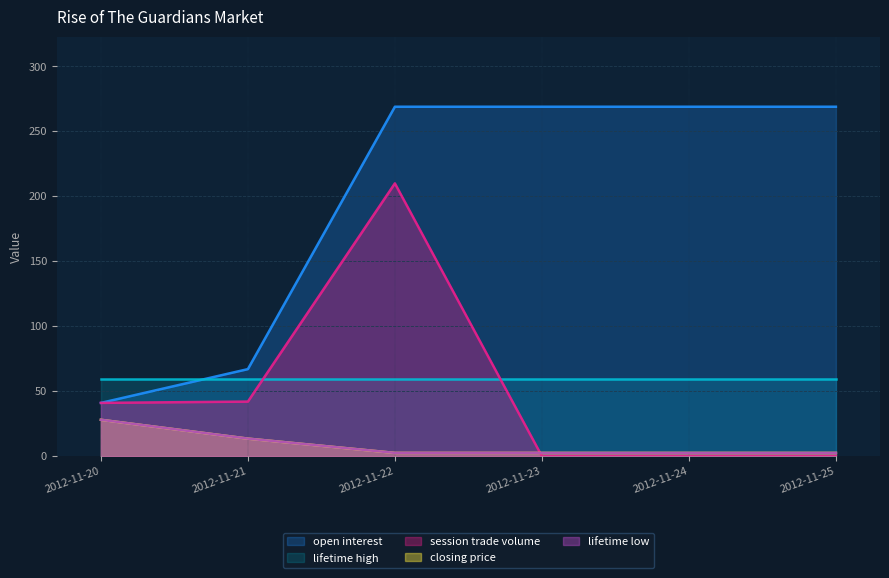

What is the spread (max minus min) of values at 2012-11-22?

266.5